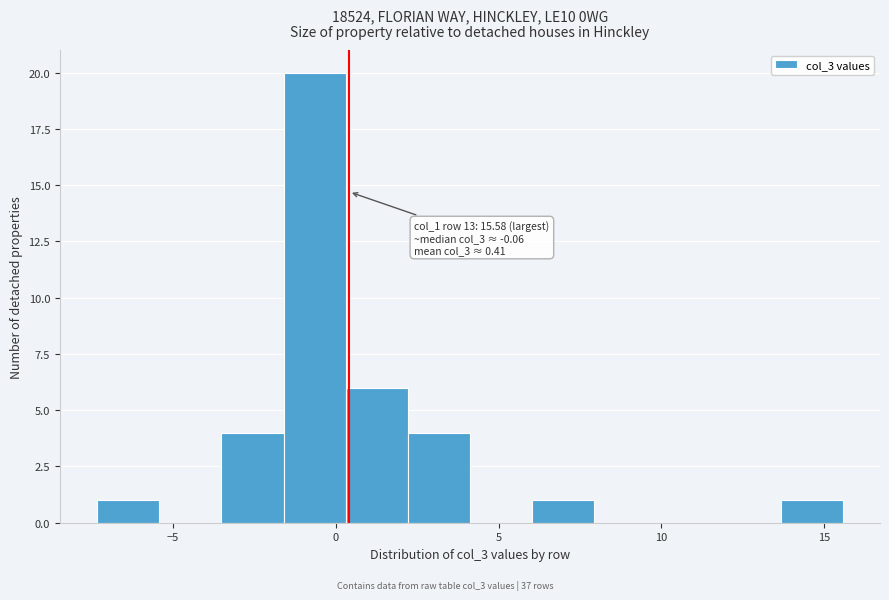

Read against the x-axis, roughly where is the centre of the tallest bar?

-0.5